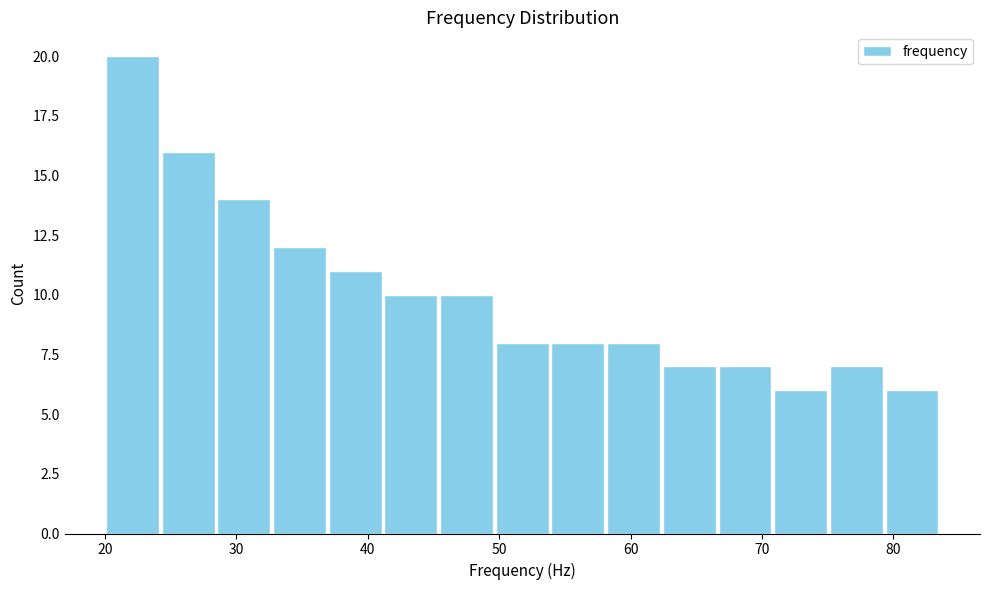

Reading left to right, list every bar in this chart as the range it spans on the x-axis followed by its height. Neither the bar edges nor the heights are printed on the chart, so give them approximately, as read against the axes.

20 to 24: 20
24 to 28: 16
28 to 33: 14
33 to 37: 12
37 to 41: 11
41 to 45: 10
45 to 50: 10
50 to 54: 8
54 to 58: 8
58 to 62: 8
62 to 67: 7
67 to 71: 7
71 to 75: 6
75 to 79: 7
79 to 84: 6